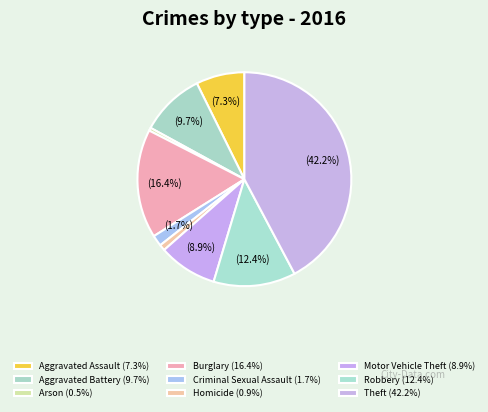

What percentage do Aggravated Battery and Criminal Sexual Assault together represent?

11.4%